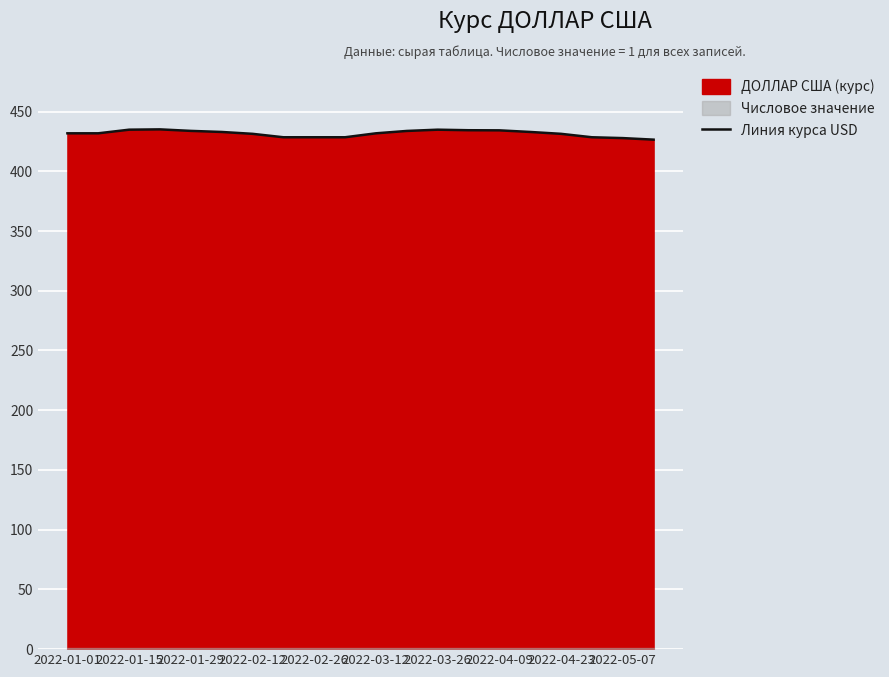

The value of Линия курса USD at 2022-04-09 is 434.3. True or false?

True